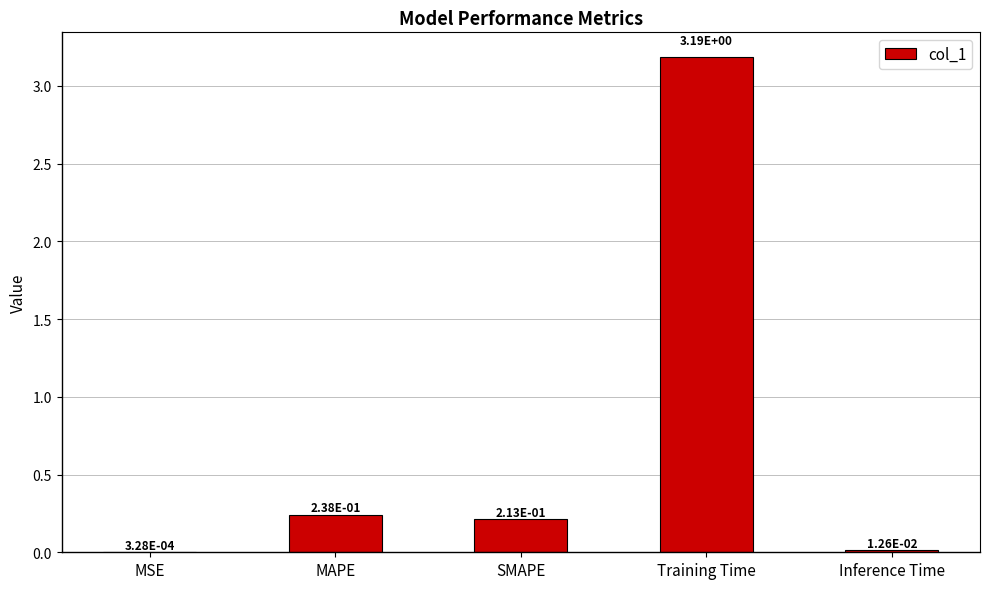

Are the bars grouped side by side (vs. stacked)?

No